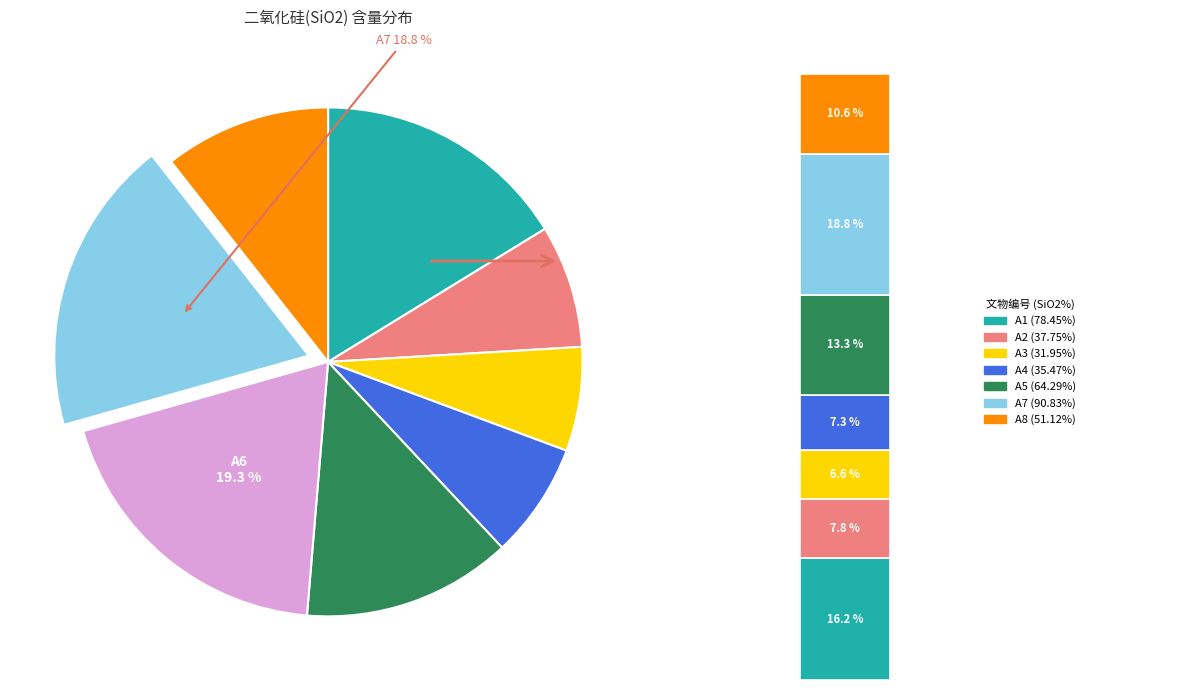

Between A8 and A5, which is larger?

A5